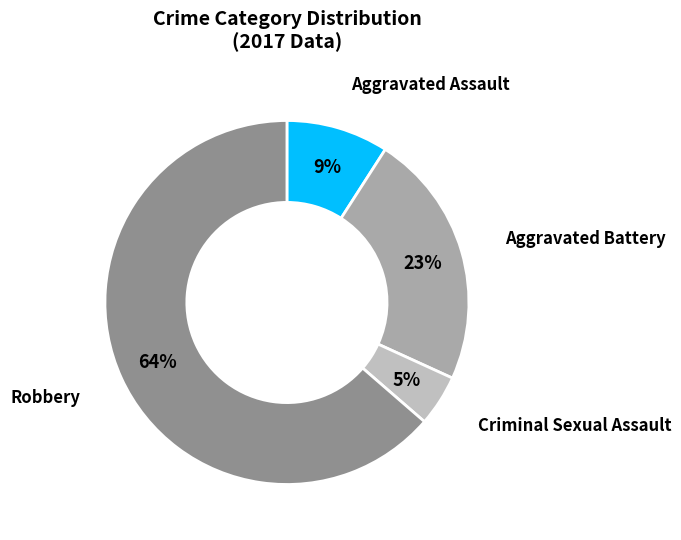

Do Aggravated Battery and Aggravated Assault together represent more than half of the pie?

No